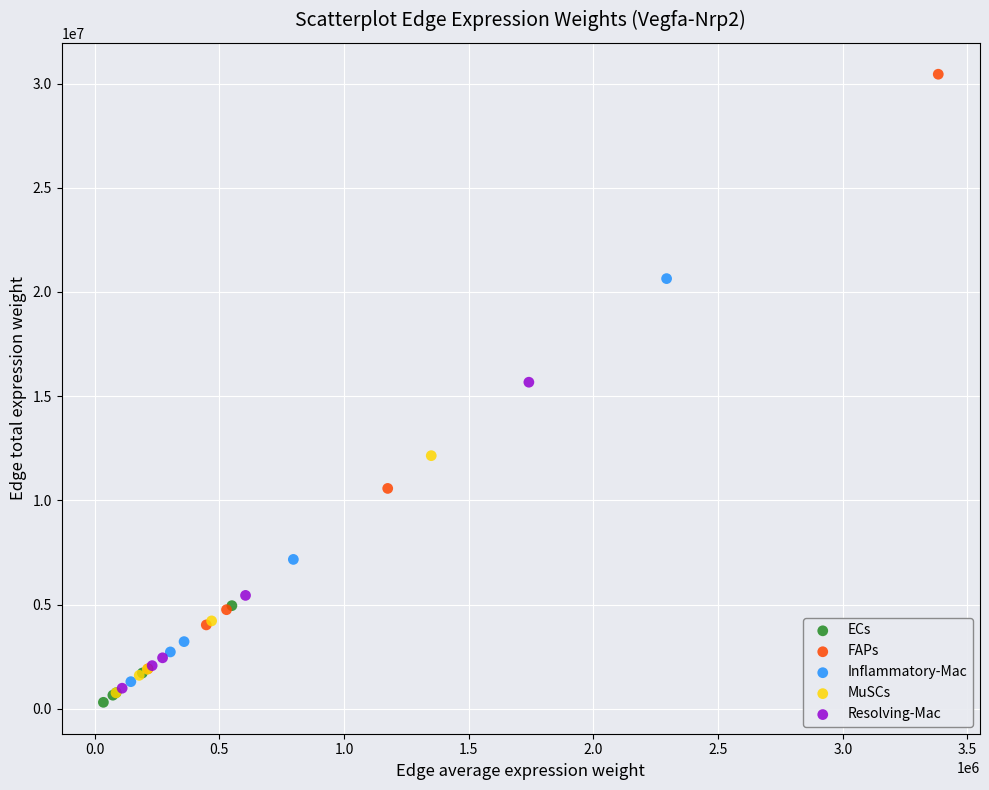

Which series has the widest spread of Y values?

FAPs